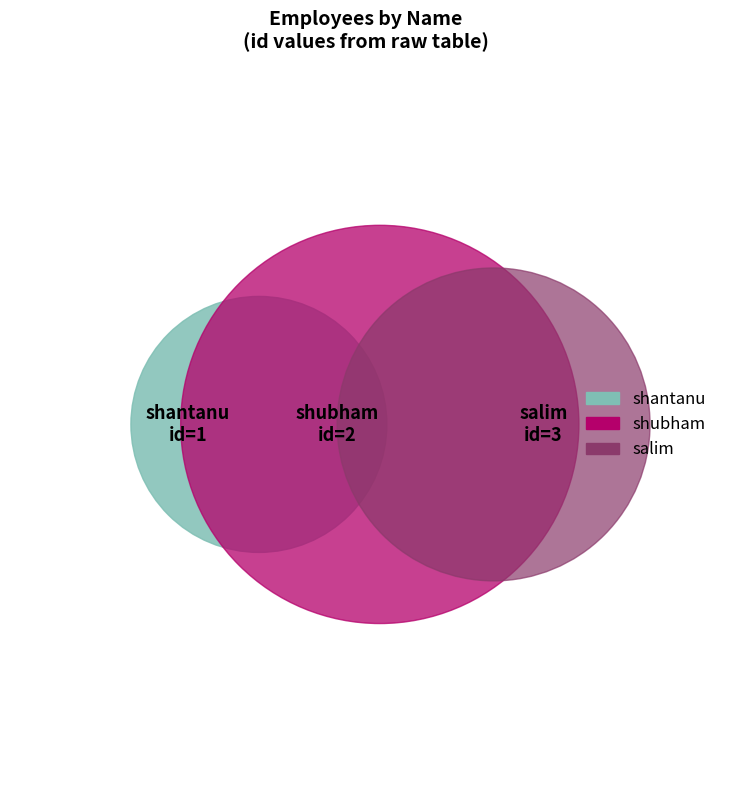

Rank the categories by value from lowest to highest.

shantanu, shubham, salim